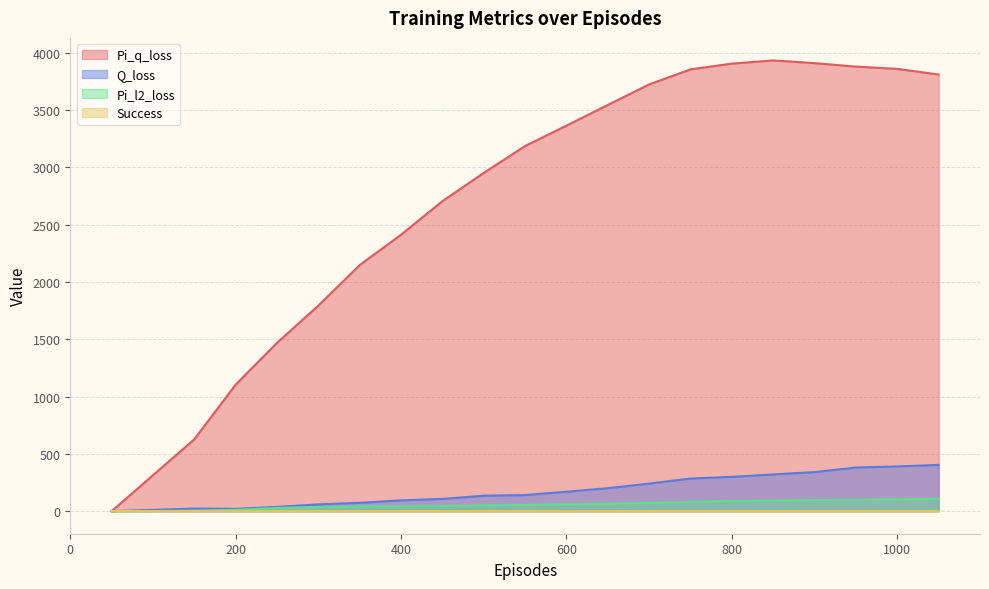

The Q_loss series shows 185.6 at 550. True or false?

False